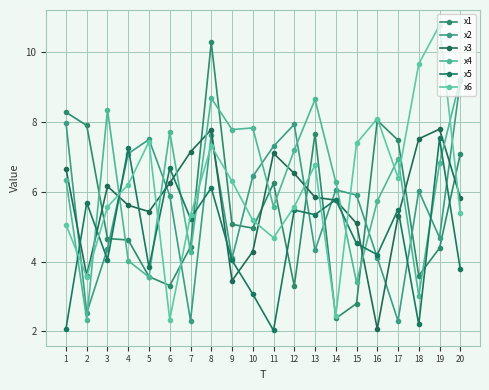

What are all the series names shown in the legend?

x1, x2, x3, x4, x5, x6